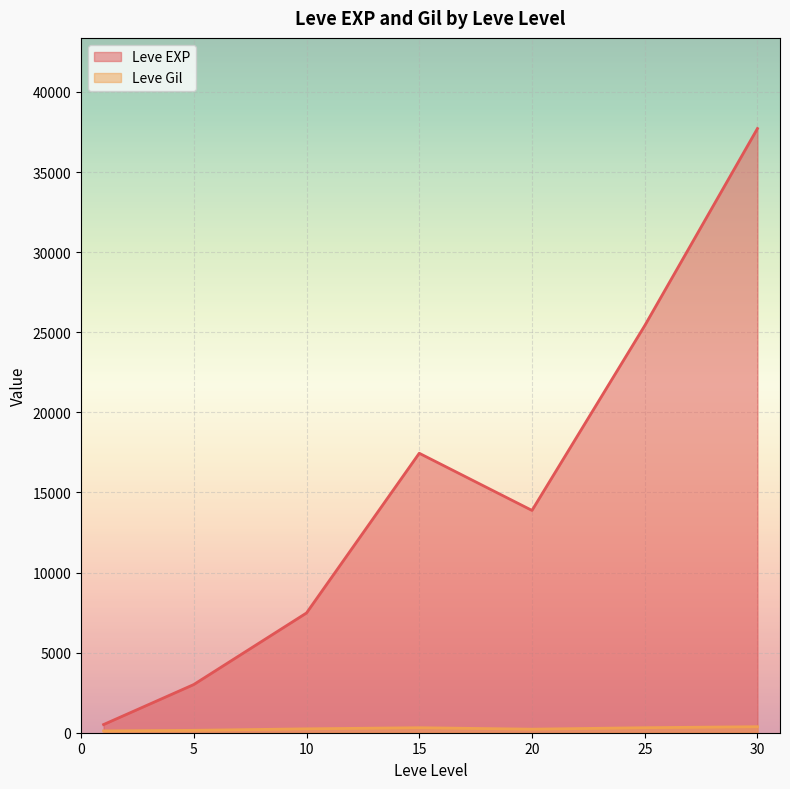

Rank the series by their average value, from lowest to highest.

Leve Gil, Leve EXP